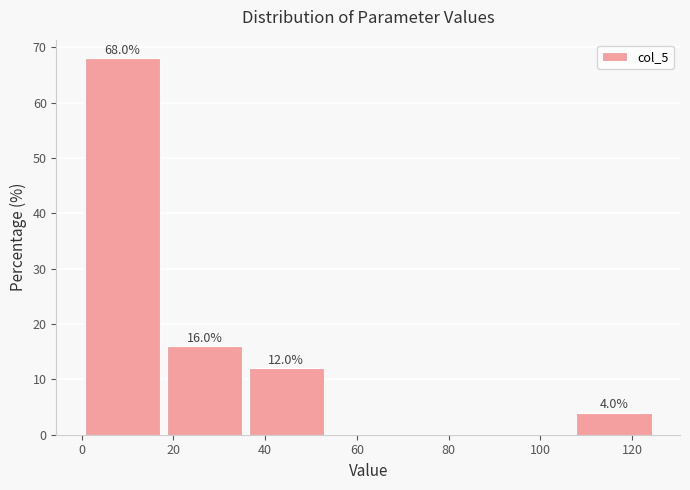

Over which range of the x-axis is the bar tallest?

0 to 18